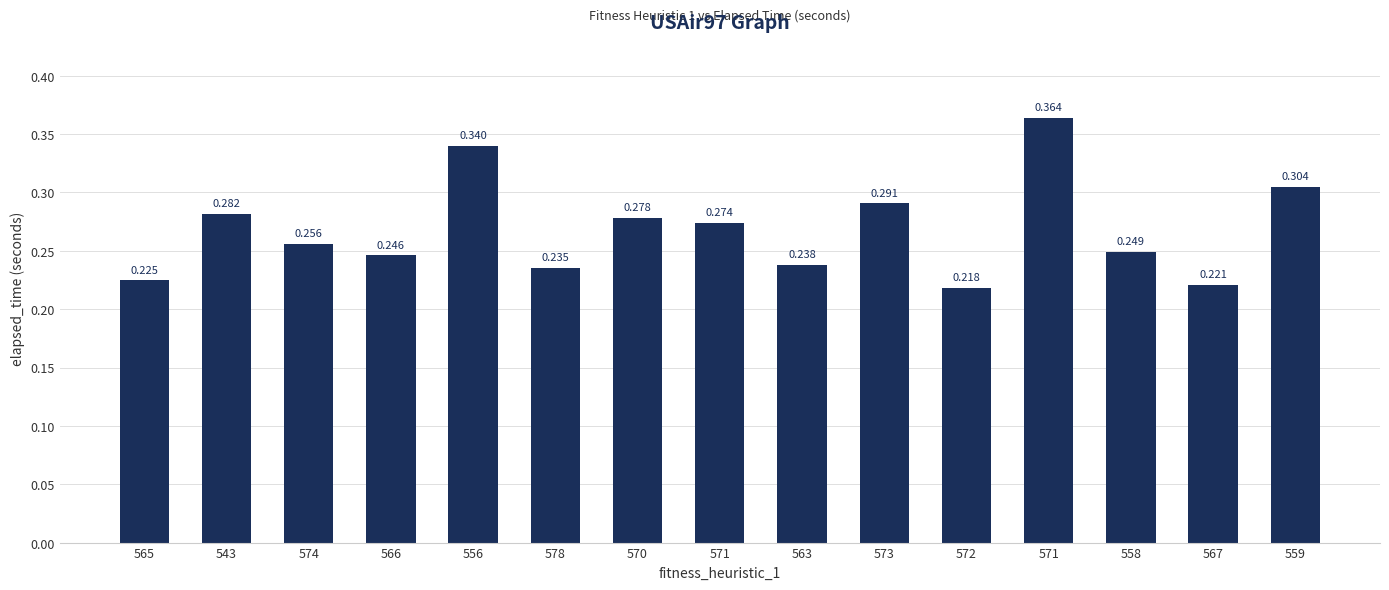

Are the bars horizontal?

No